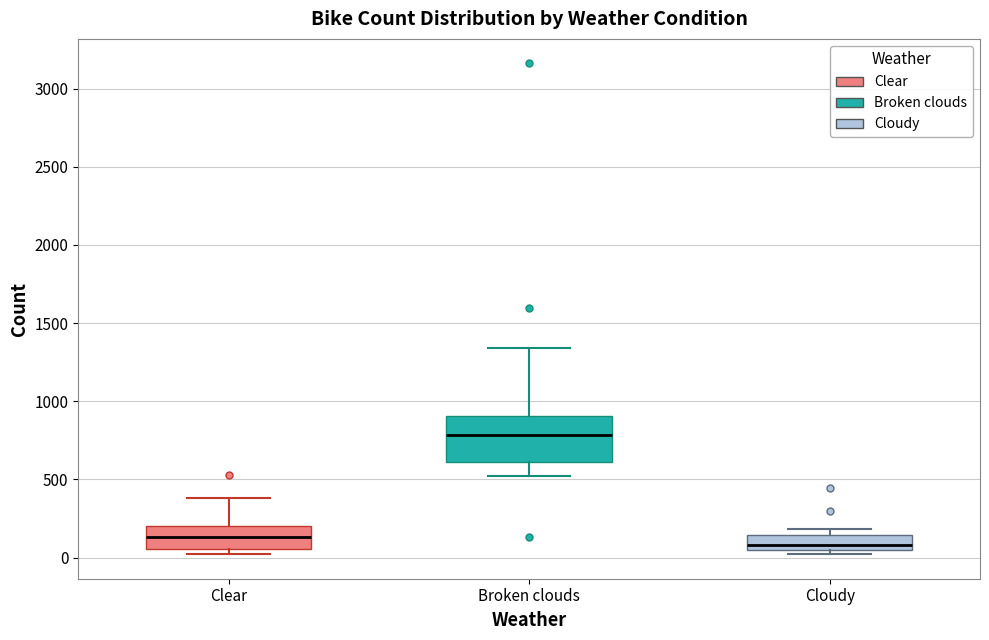

Which box's median line is the highest?

Broken clouds